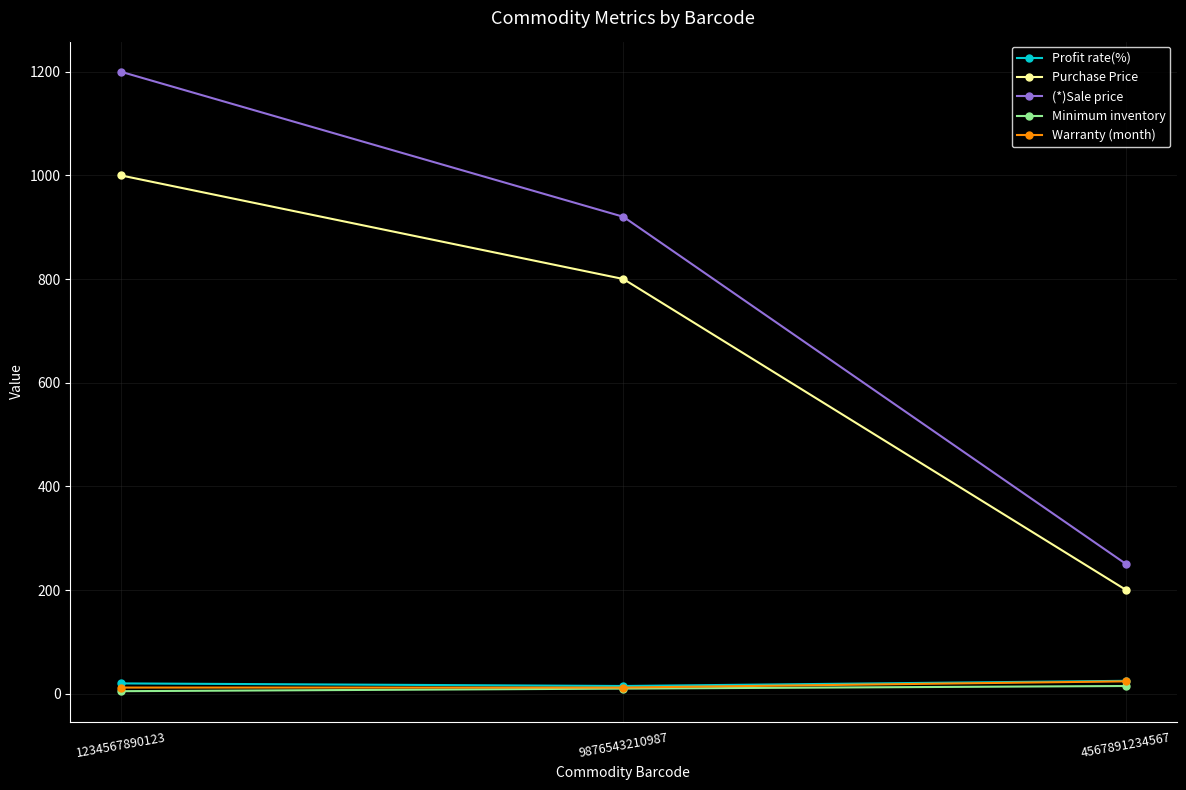

At which category is the sum across all series the highest?

1234567890123